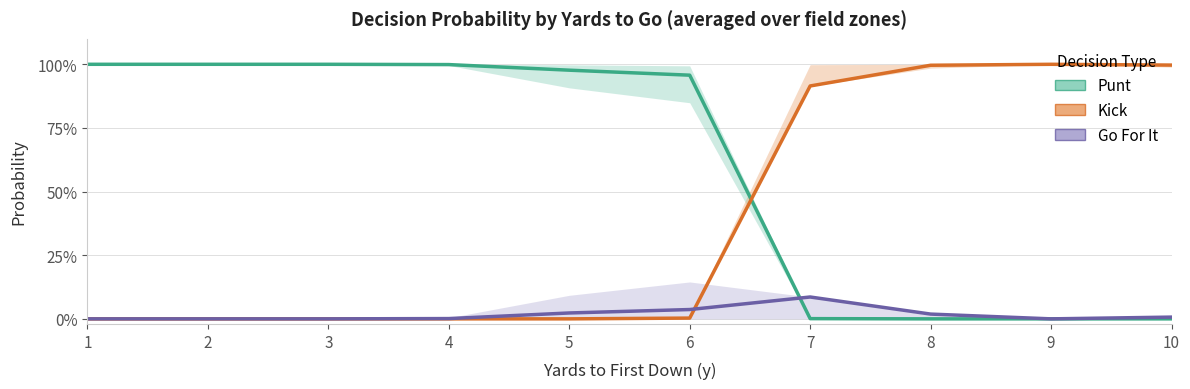

True or false: Punt and Kick cross at least once.

True